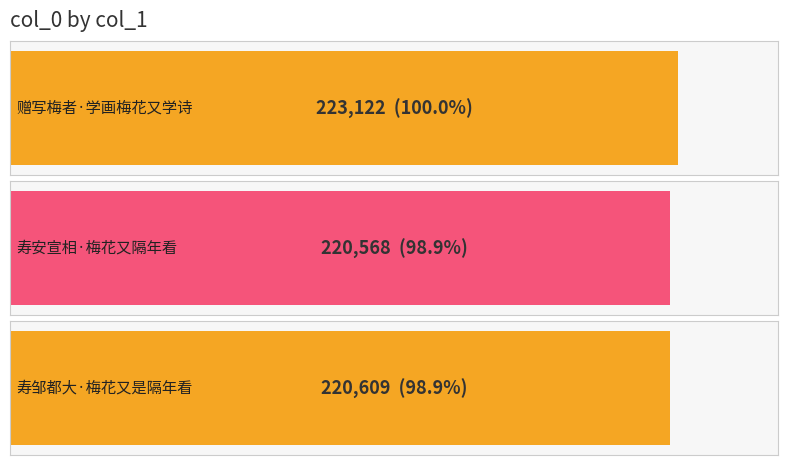

What position from the left is 赠写梅者·学画梅花又学诗?

1